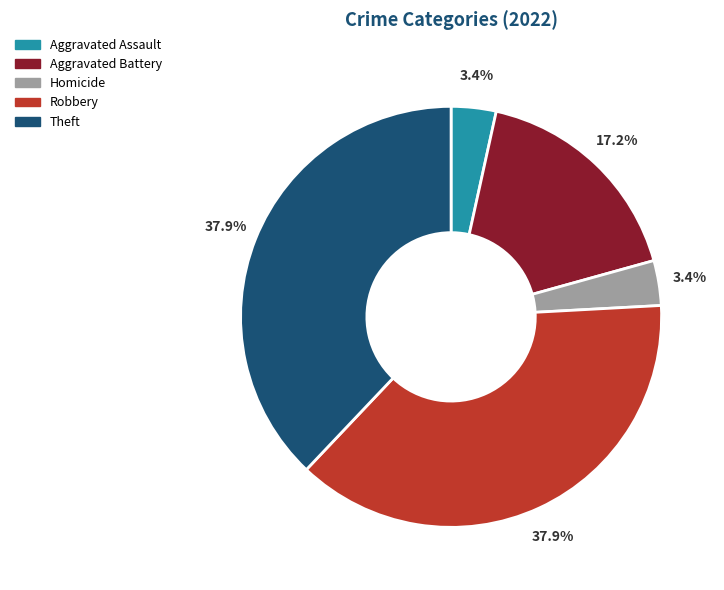

What is the ratio of the value at Robbery to the value at Aggravated Battery?

2.2